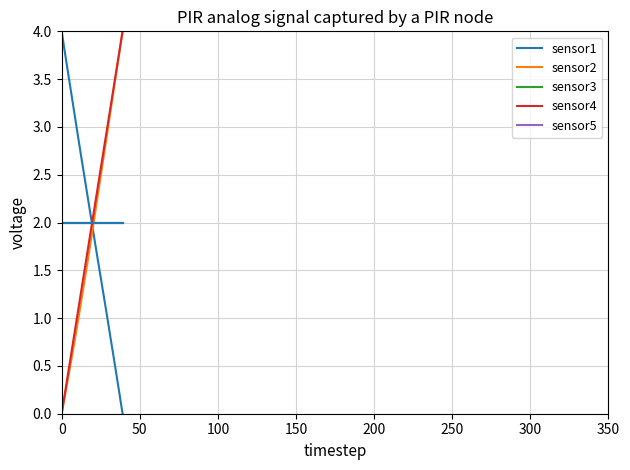

Is this an area chart (filled region under the line)?

No